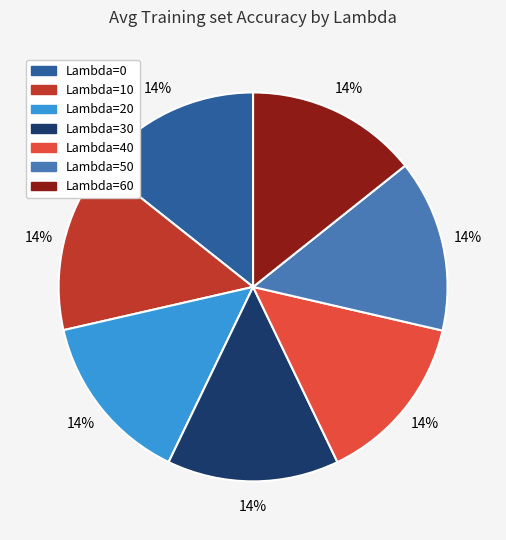

To the nearest percent, what is the average slice percentage?

14%